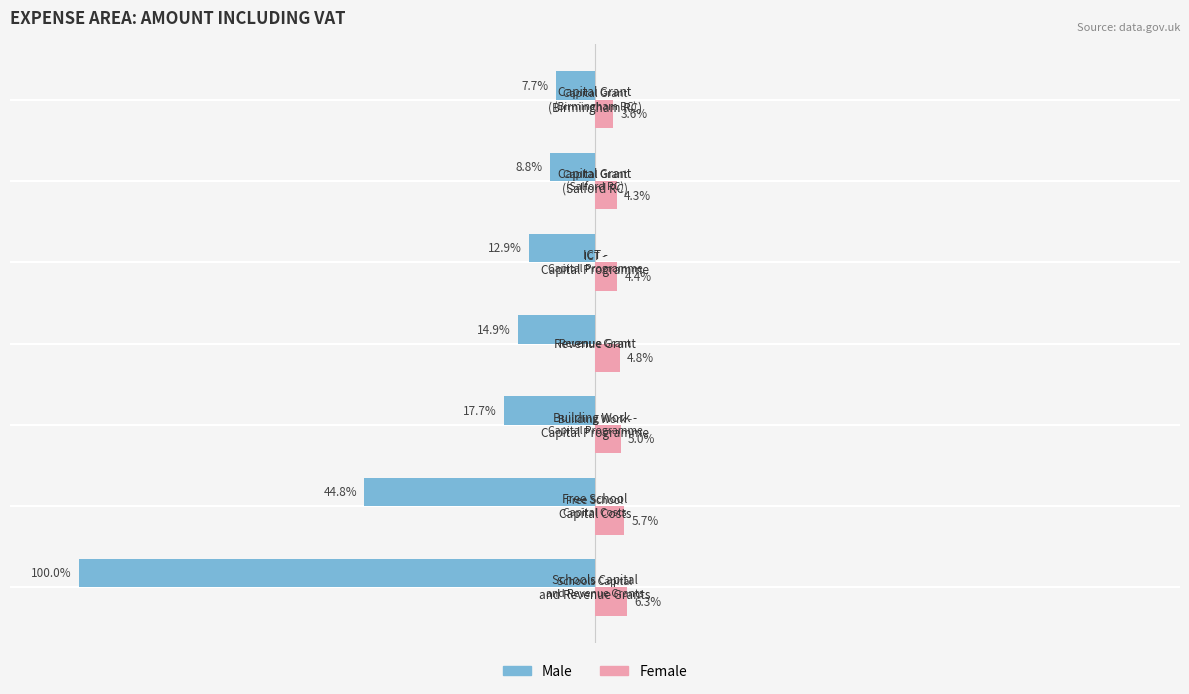

What are all the series names shown in the legend?

Male, Female